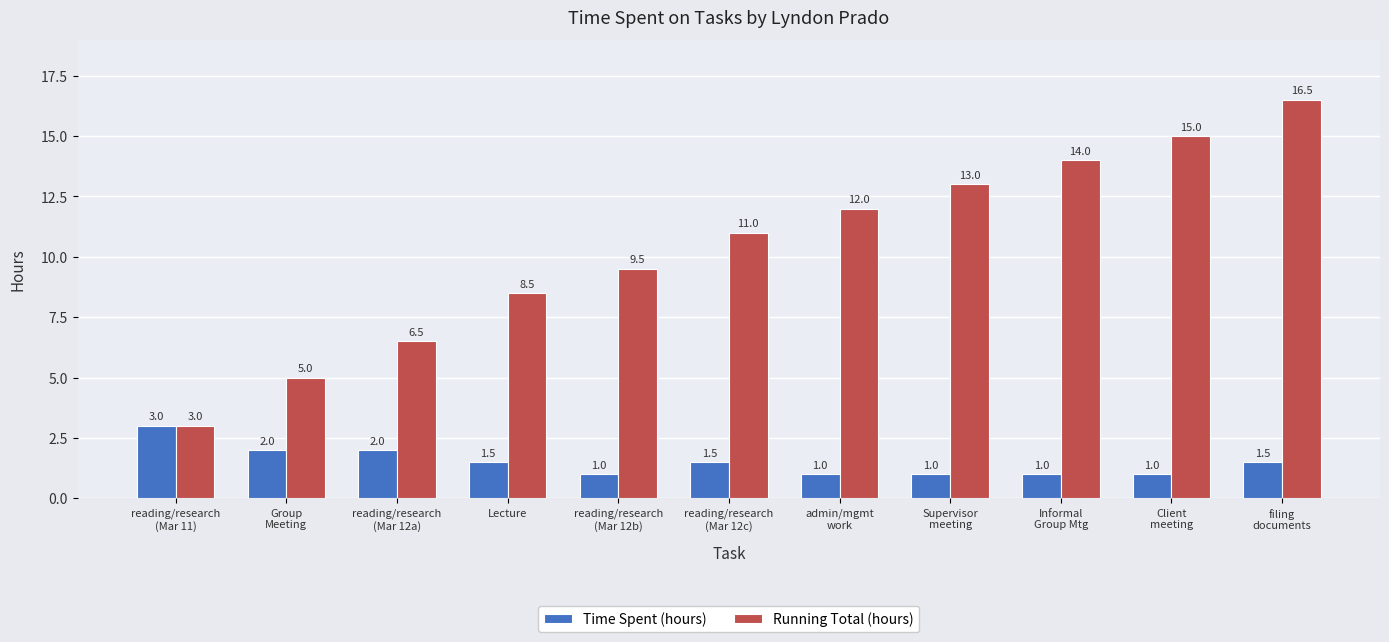

What is the lowest value of the Running Total (hours) series?

3.0